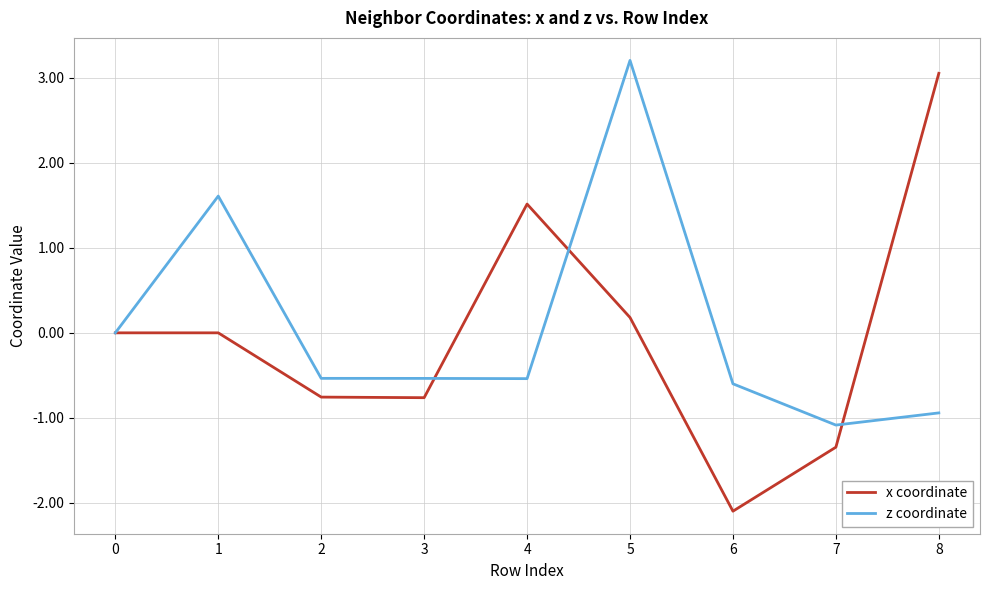

Which series has the largest total across all categories?

z coordinate